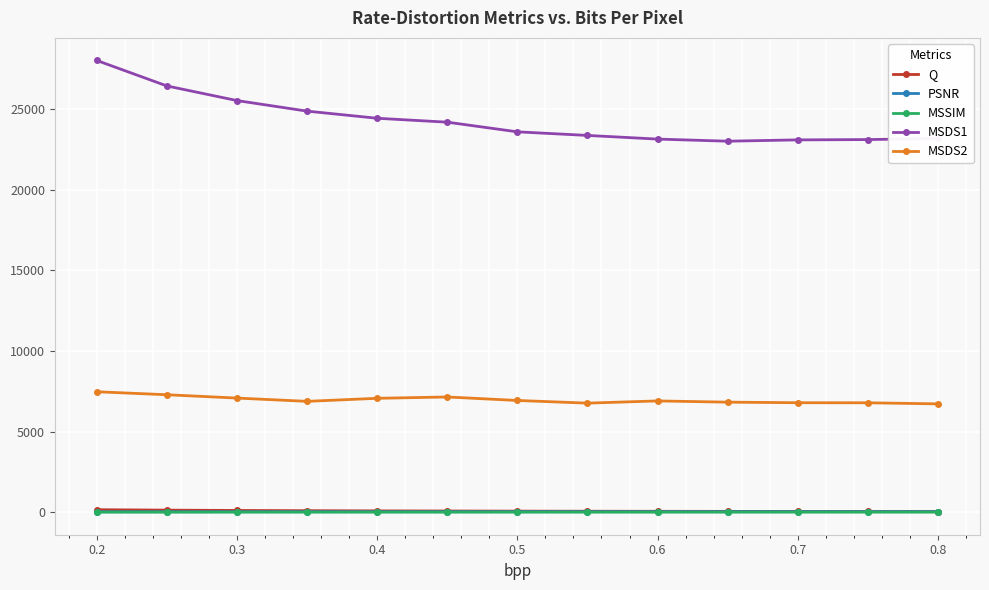

What is the difference between the maximum and minimum values in the PSNR series?

6.1